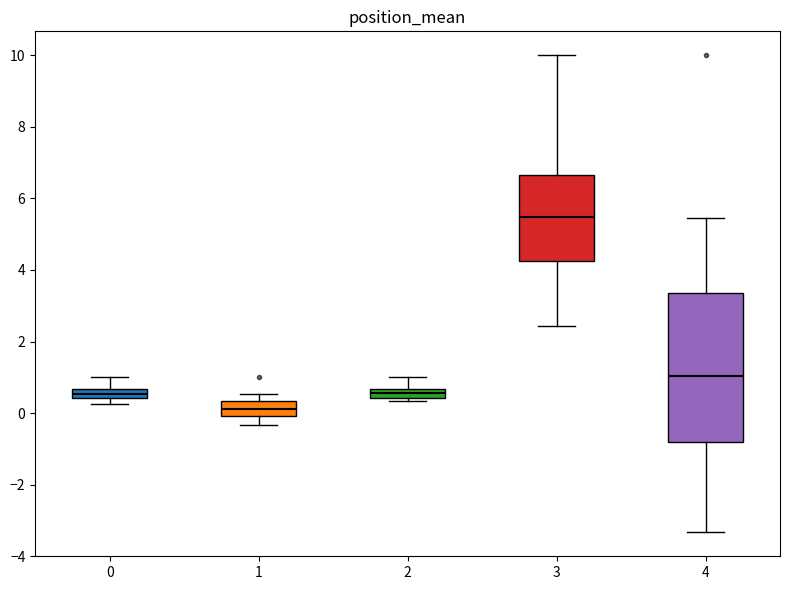

Where does the lower whisker of the box at x = 4 end on the y-axis? The values are not printed on the chart, so give them approximately, as read against the axis.

-3.4